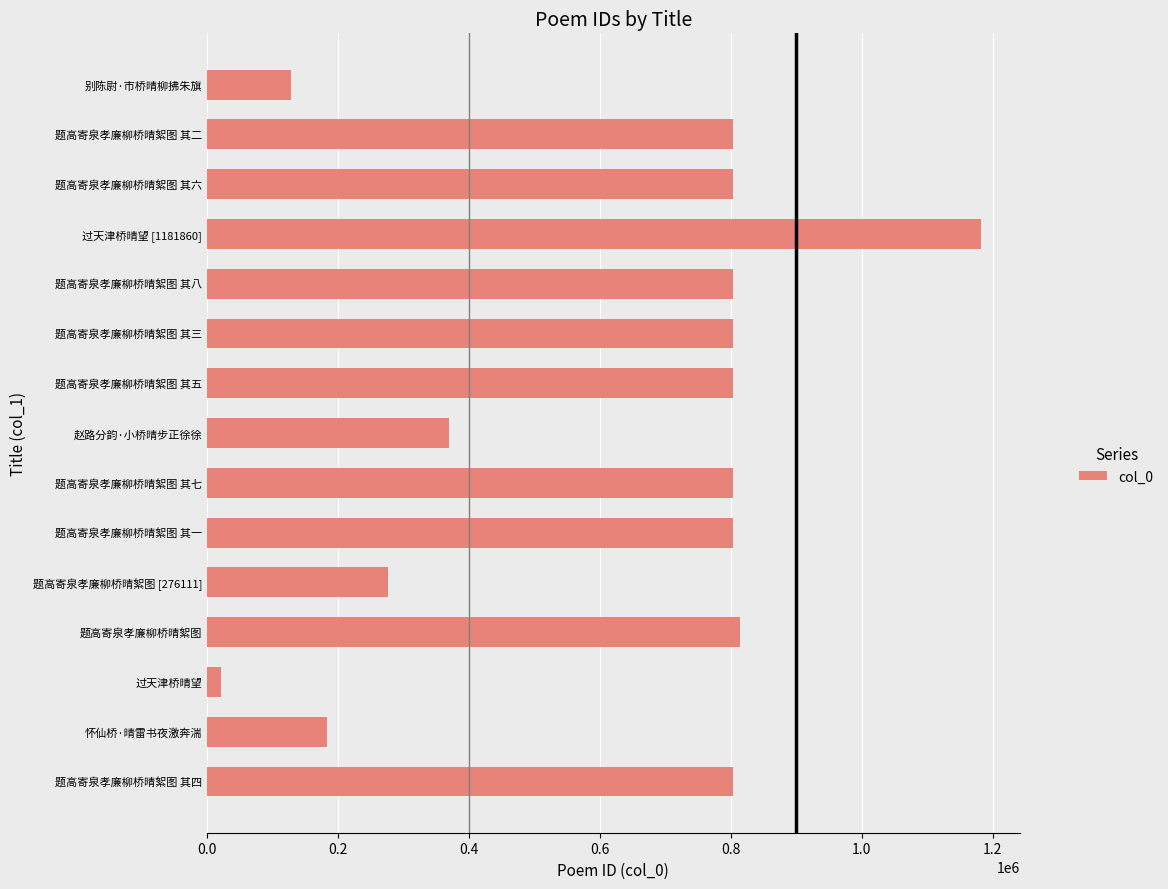

What is the difference between the second highest and minimum values?

791779